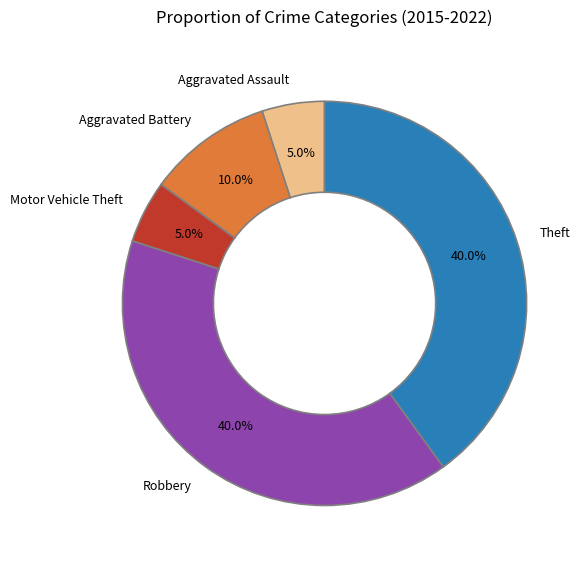

What portion of the pie excludes Robbery?

60.0%